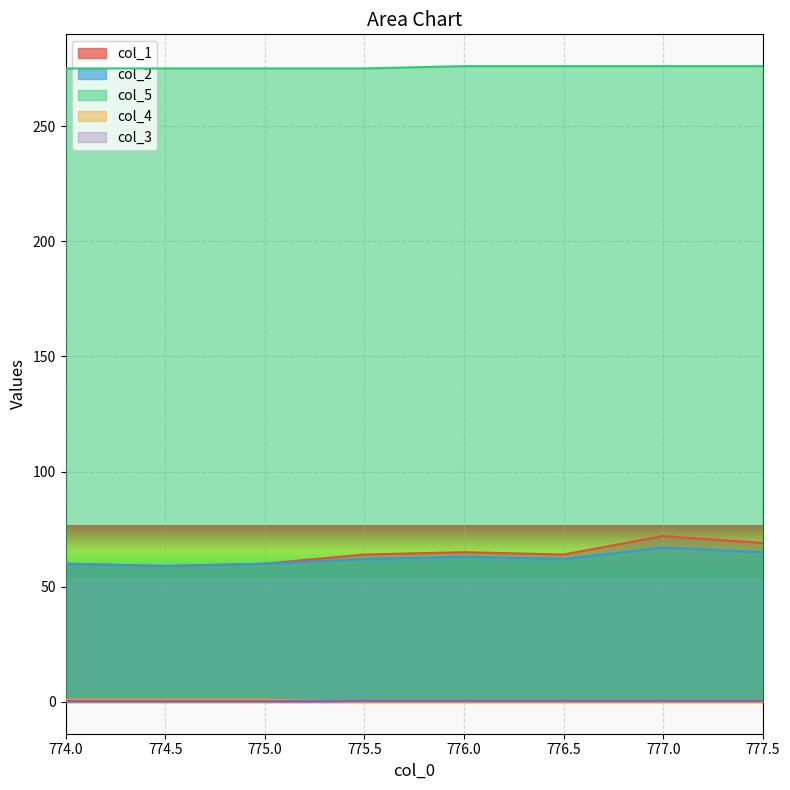

At how many categories does at least one series exceed 147?

8